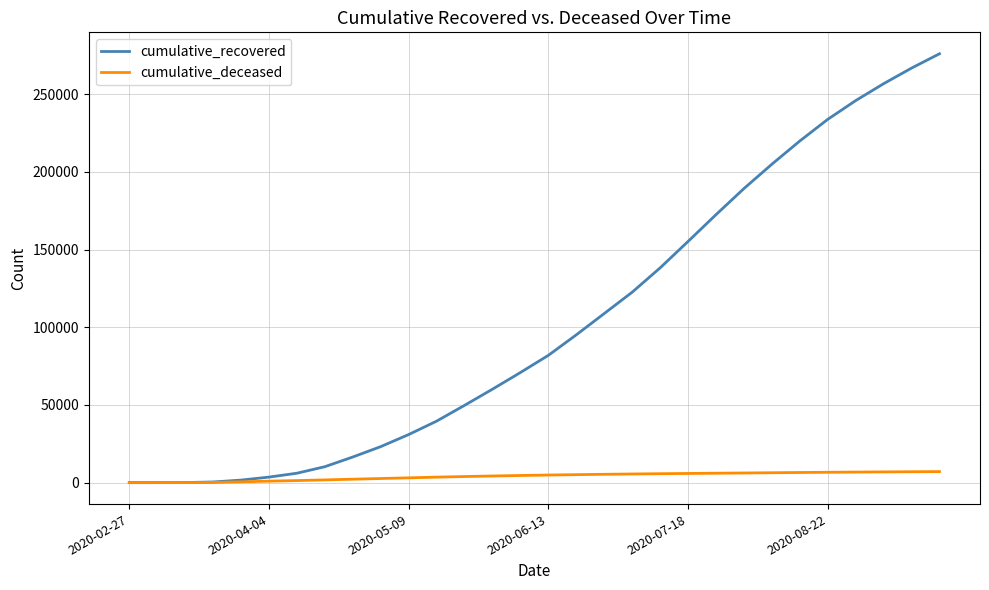

List the series in order of their overall mean, highest first.

cumulative_recovered, cumulative_deceased